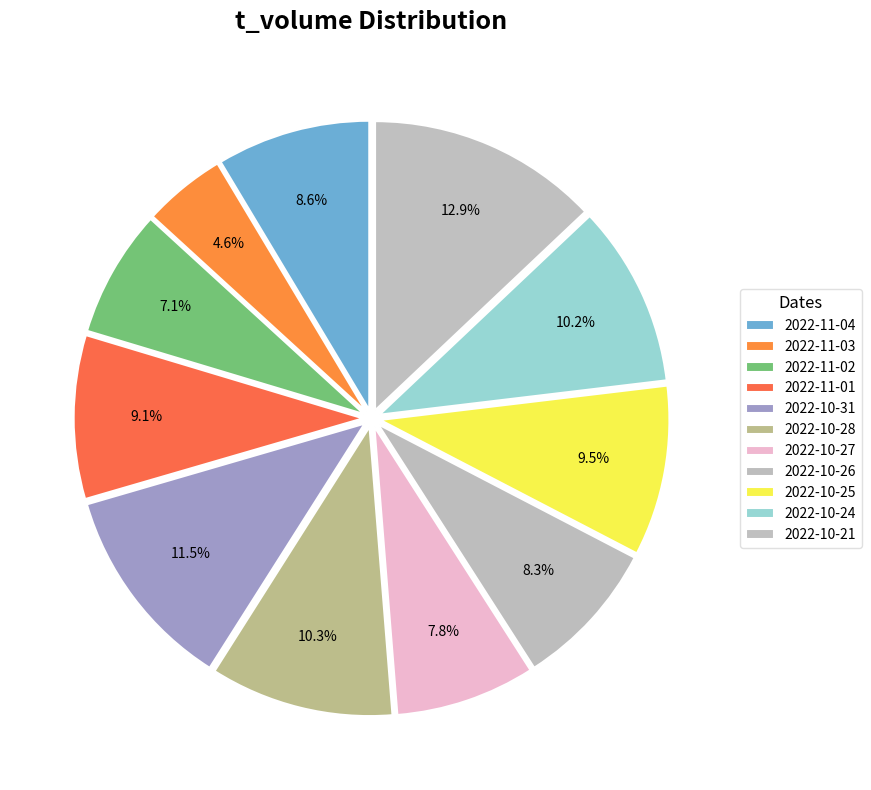

To the nearest percent, what is the combined percentage of 2022-11-02 and 2022-10-28?

17%